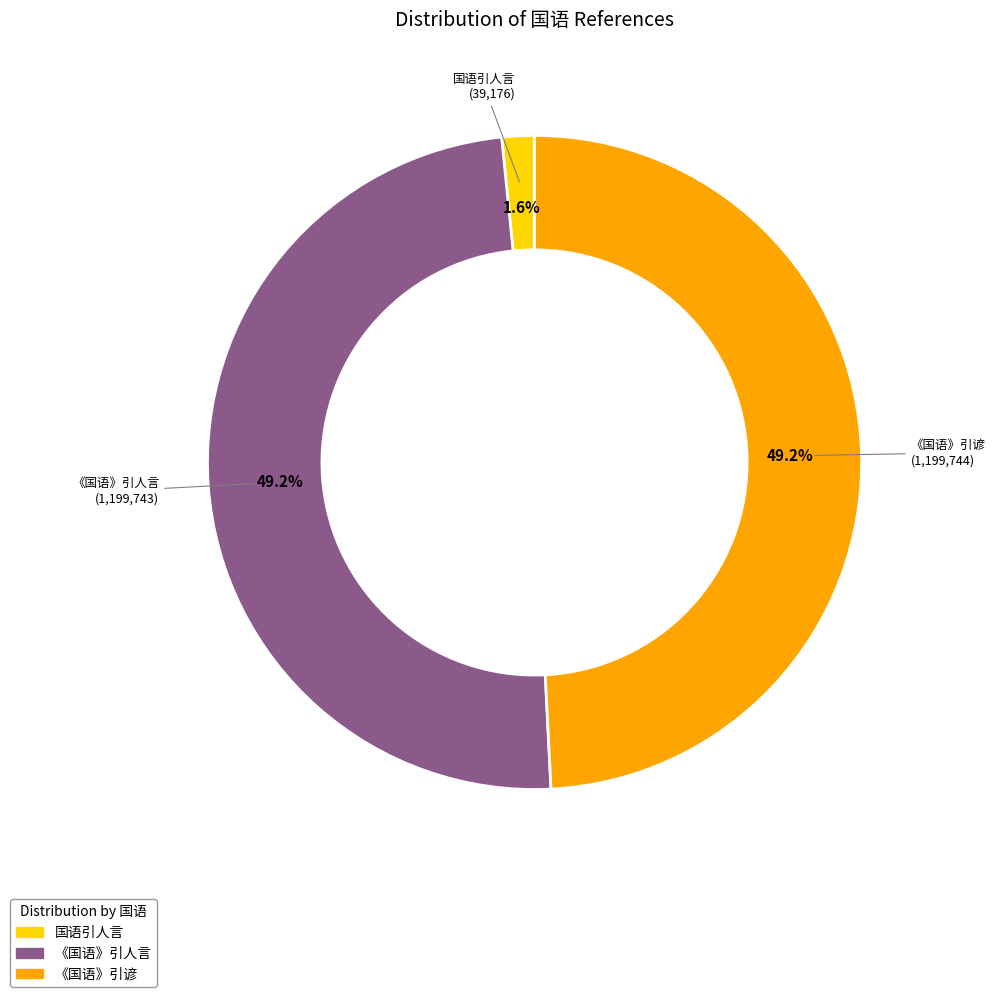

Is the sum of 《国语》引谚 and 《国语》引人言 greater than half?

Yes